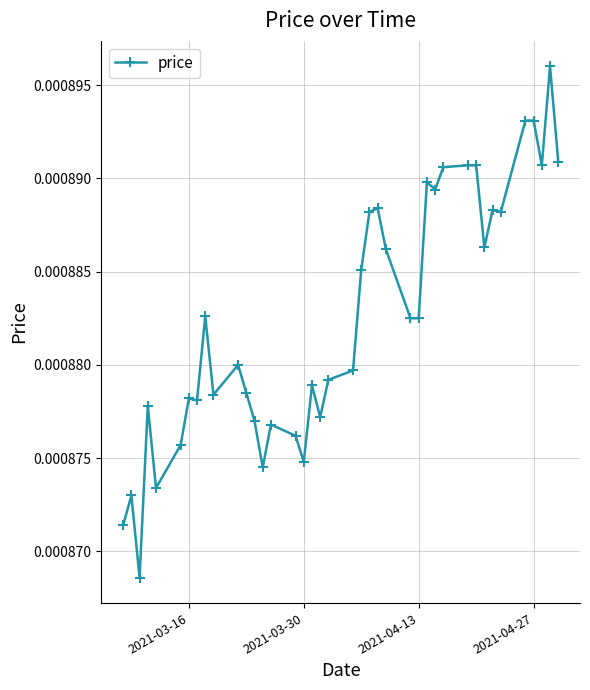

True or false: the data has more than 0 interior local peaks.

True